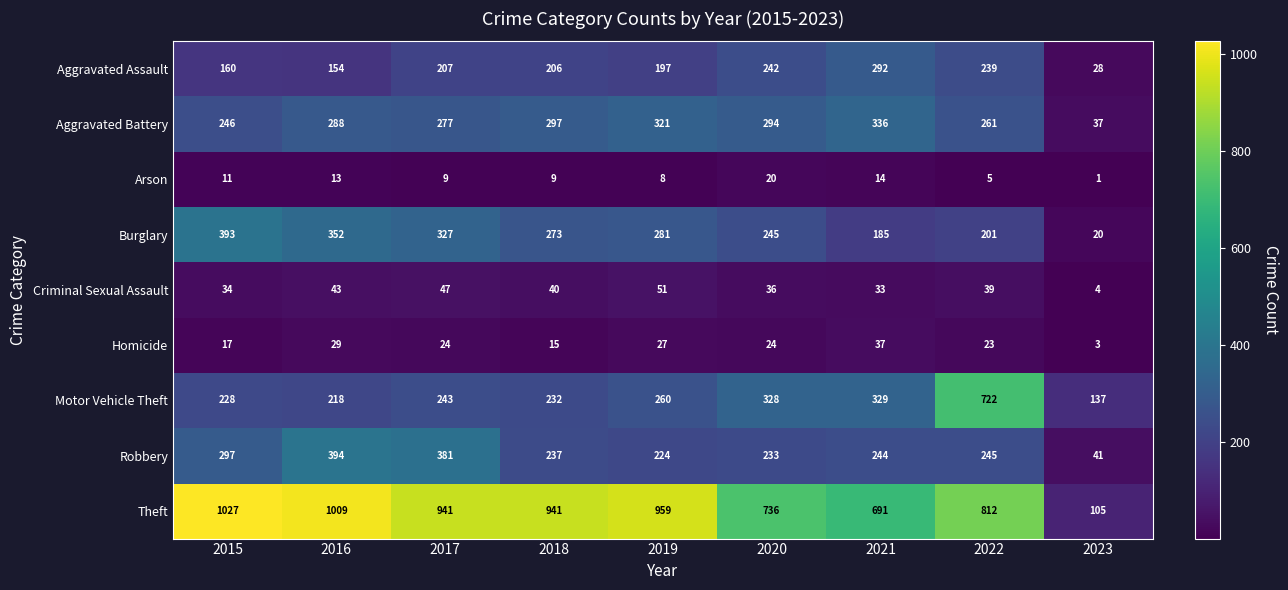

At which category is the sum across all series the highest?

2022